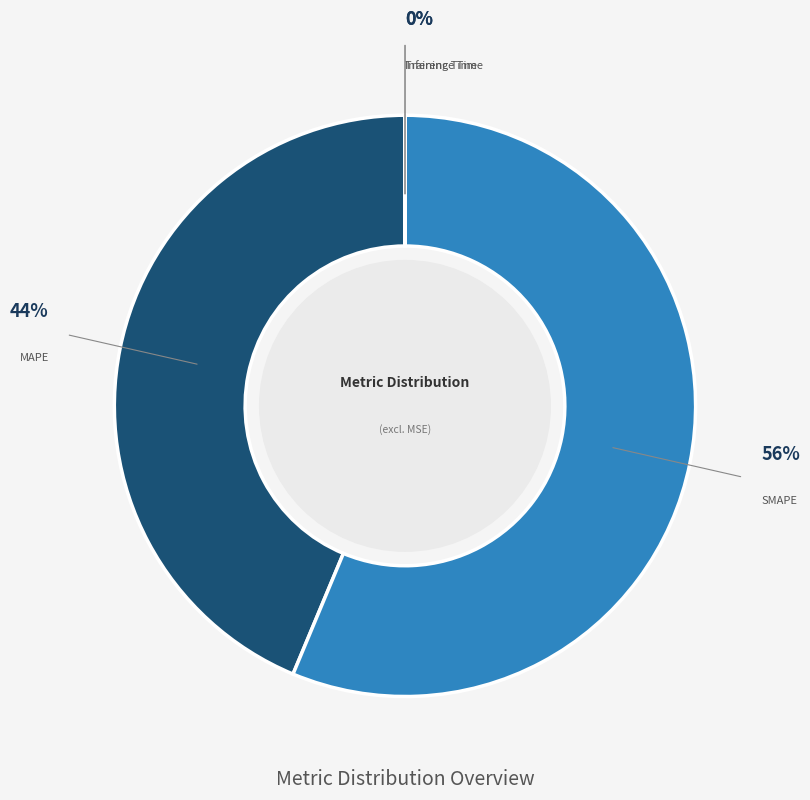

Which has a higher value, MAPE or SMAPE?

SMAPE